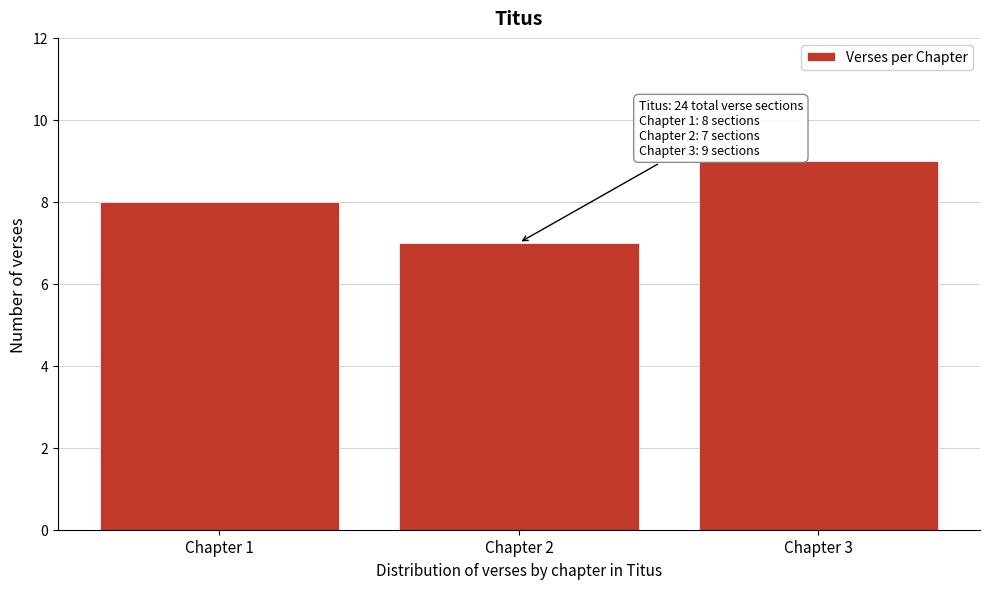

Reading left to right, extract all data points from this chart.

Chapter 1=8	Chapter 2=7	Chapter 3=9